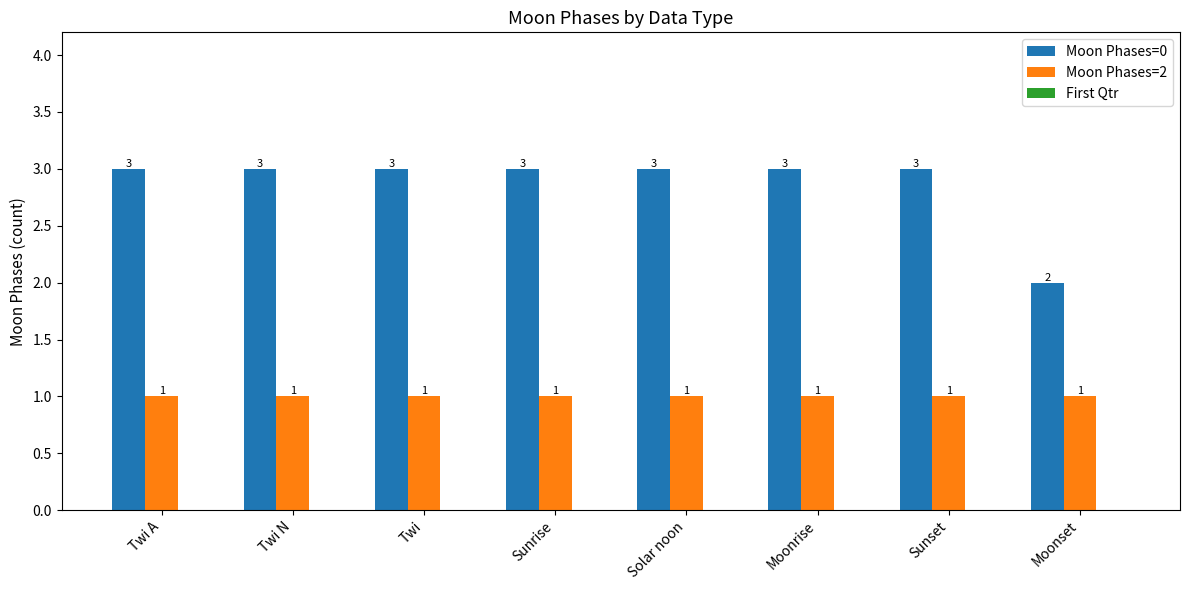

Where is Moon Phases=0 nearest to the value 2?

Moonset